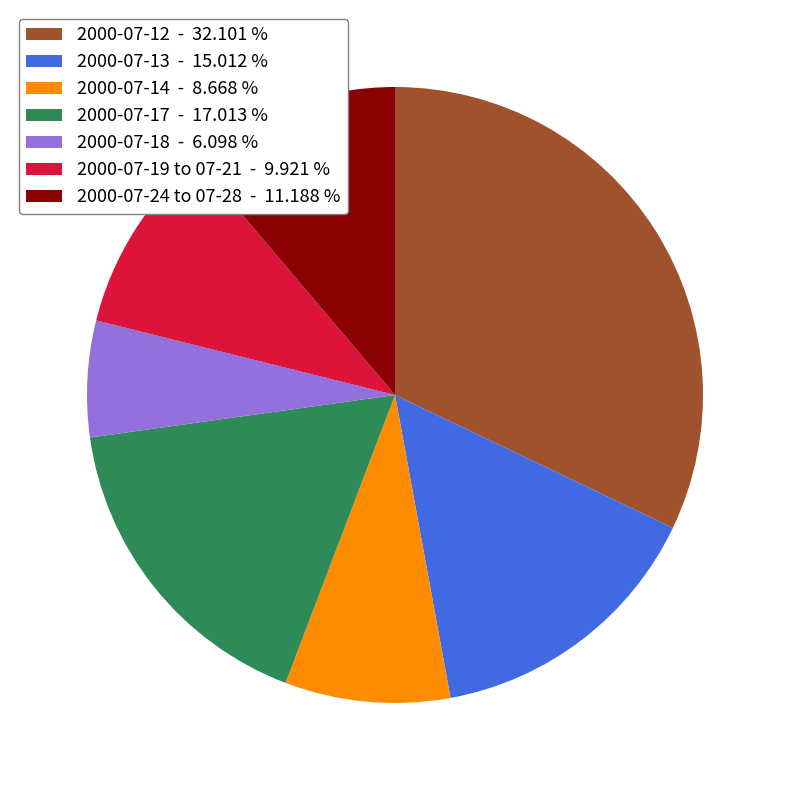

Rank the categories by value from highest to lowest.

2000-07-12 - 32.101 %, 2000-07-17 - 17.013 %, 2000-07-13 - 15.012 %, 2000-07-24 to 07-28 - 11.188 %, 2000-07-19 to 07-21 - 9.921 %, 2000-07-14 - 8.668 %, 2000-07-18 - 6.098 %